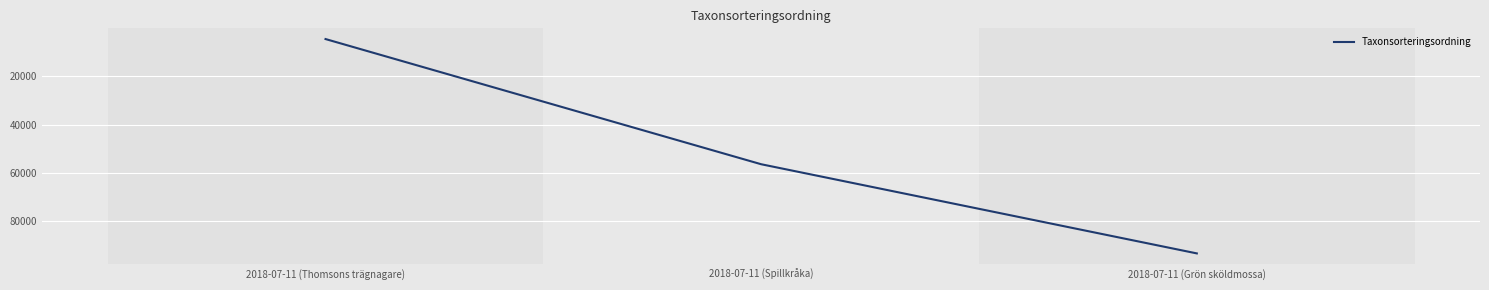

How many values are below 56411?

1